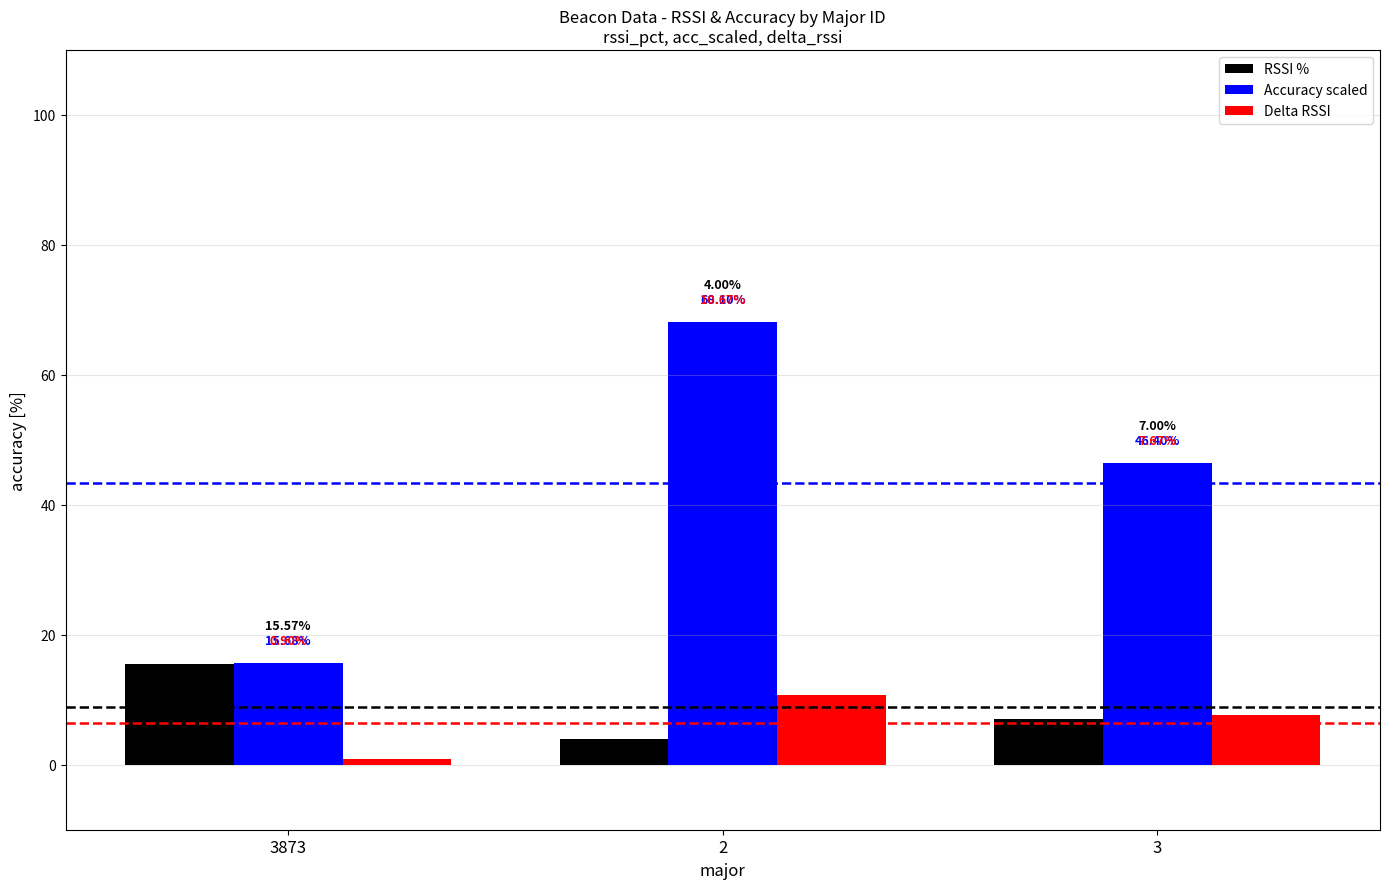

List the series in order of their peak value, lowest first.

Delta RSSI, RSSI %, Accuracy scaled